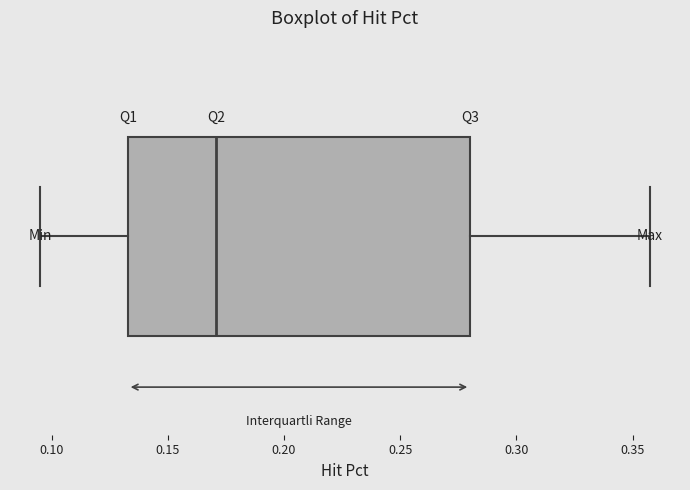

Transcribe this box plot: give where the median line is, the range the box spans, and where the two whiskers end, as read against the x-axis. The values are not printed on the chart, so give them approximately, as read against the axis.

median 0.170, box 0.135 to 0.280, whiskers 0.095 to 0.355